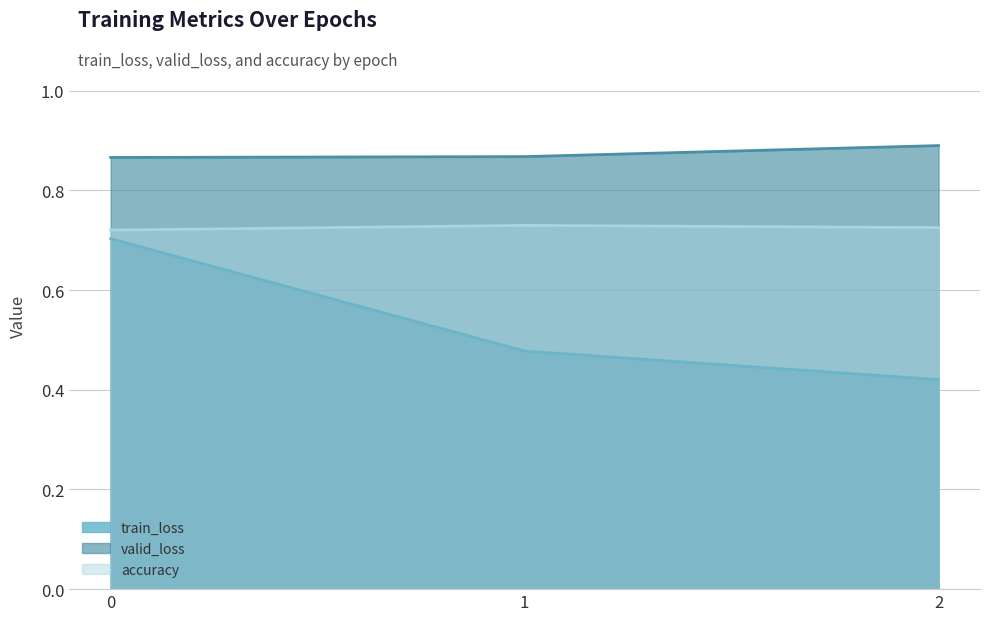

Does the chart display data point markers on the line(s)?

No